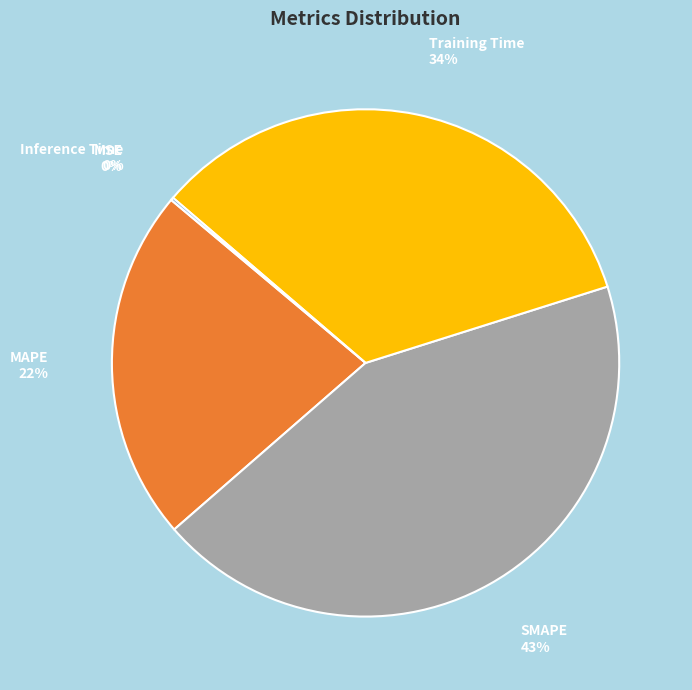

Is the sum of MAPE 22% and SMAPE 43% greater than half?

Yes